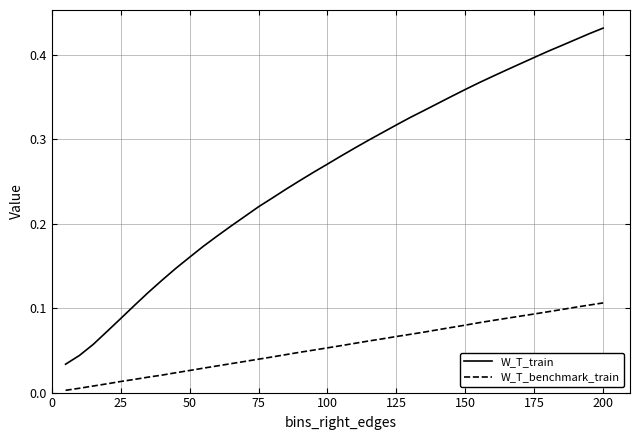

Which series has the widest spread of values?

W_T_train